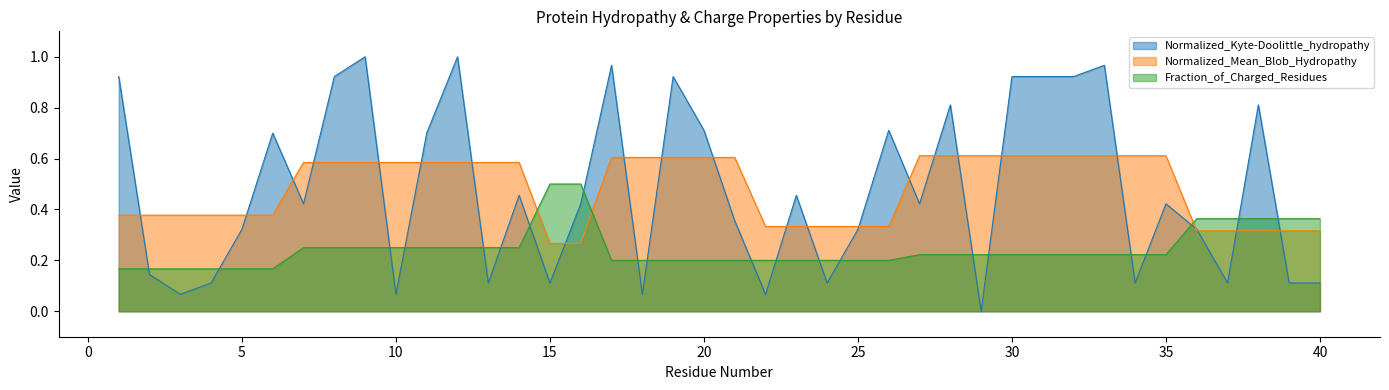

The Normalized_Mean_Blob_Hydropathy series shows 0.6 at 30. True or false?

True